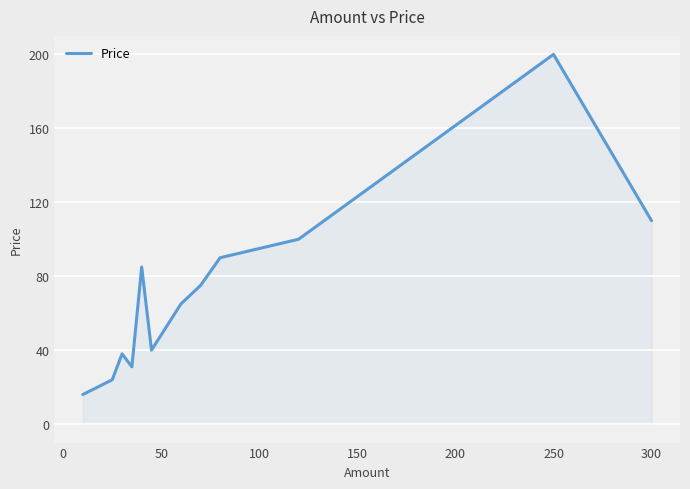

What is the greatest value displayed?

200